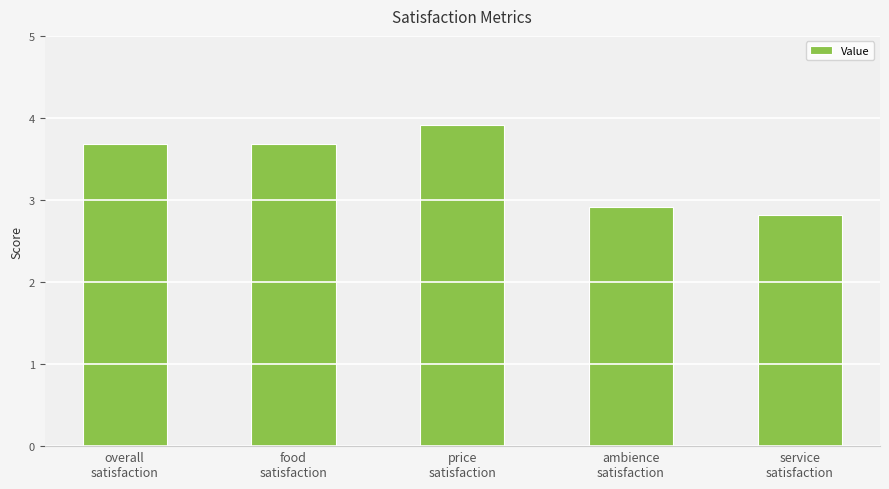

The chart shows a value of 5.3 at price
satisfaction. True or false?

False